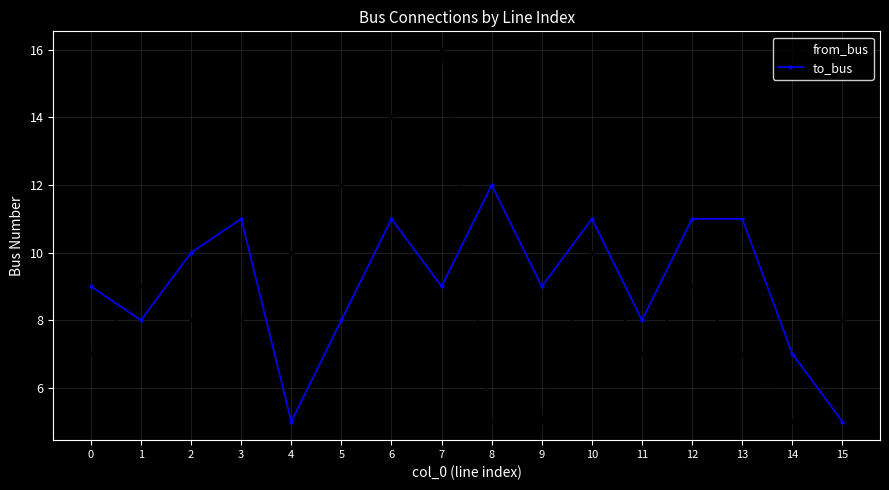

Between 4 and 10, which series saw the biggest shift?

to_bus